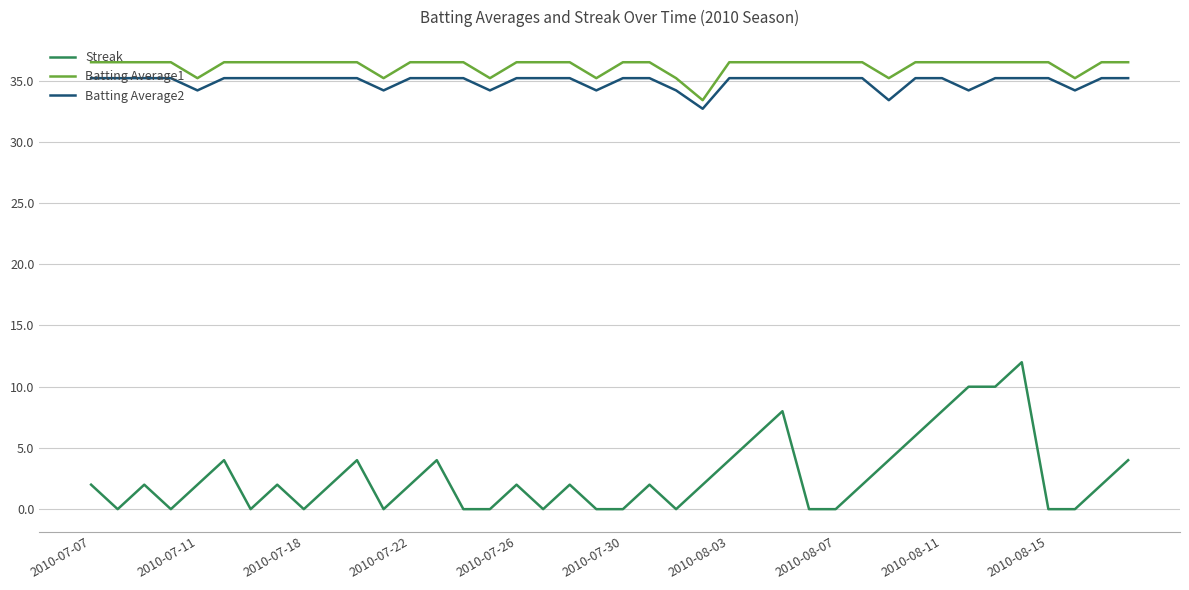

What is the difference between the maximum and minimum values in the Batting Average1 series?

3.1